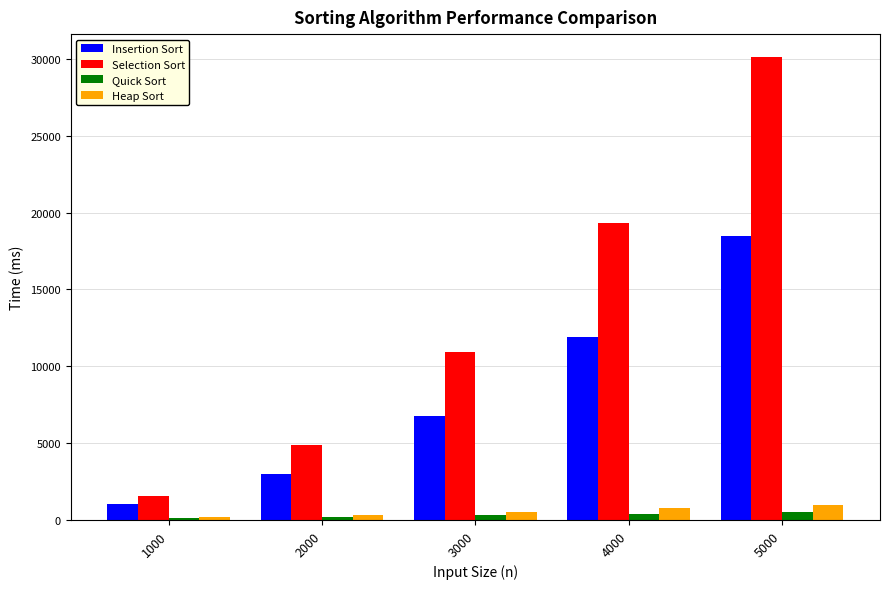

At which label does Heap Sort first exceed 546?

3000